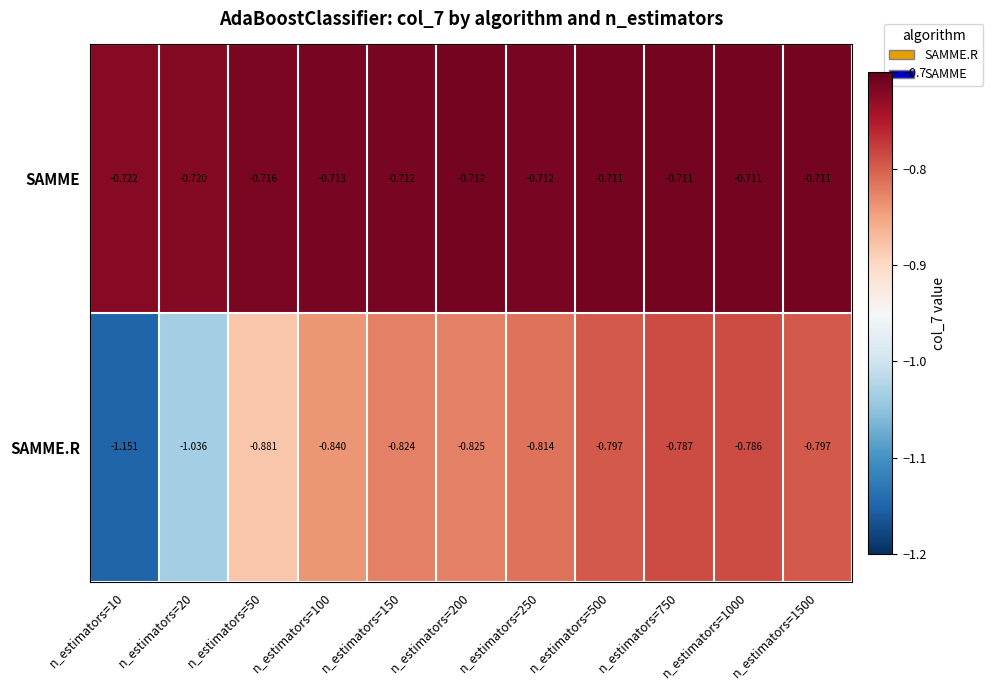

Which category has the lowest value across all series?

n_estimators=10